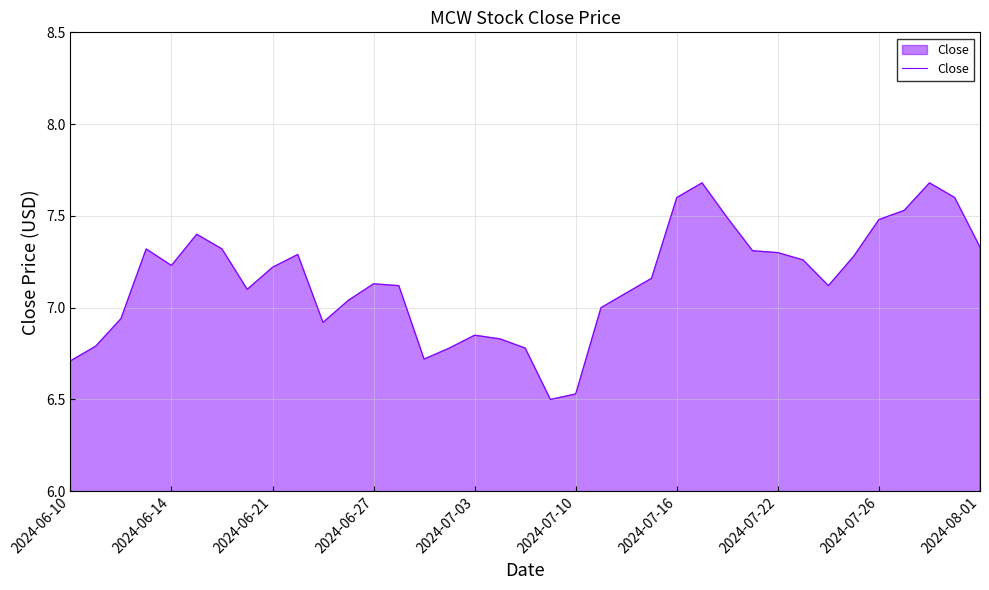

What is the difference between the maximum and minimum values?

1.2